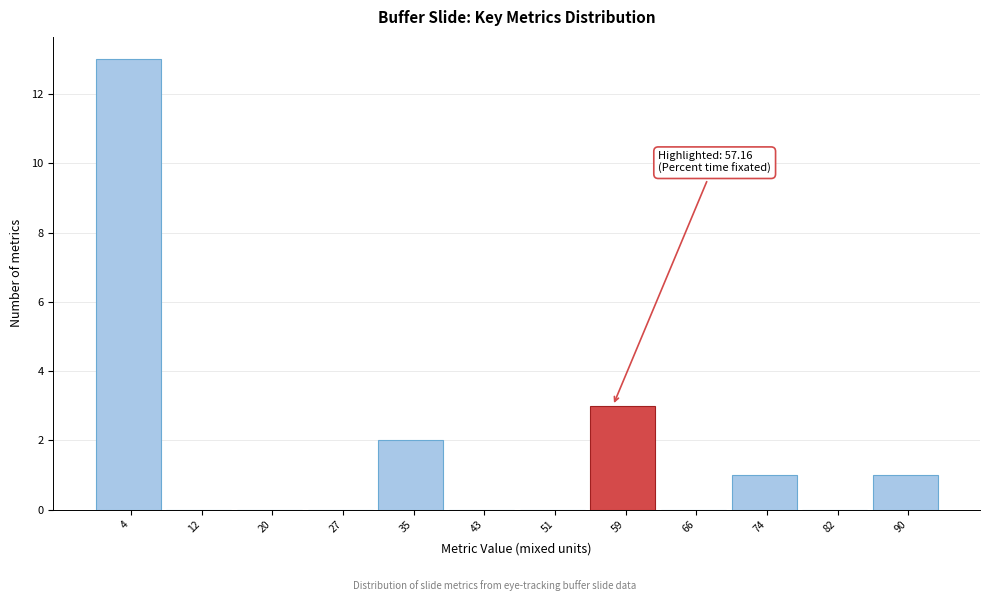

Which range on the x-axis has the tallest bar?

0 to 8